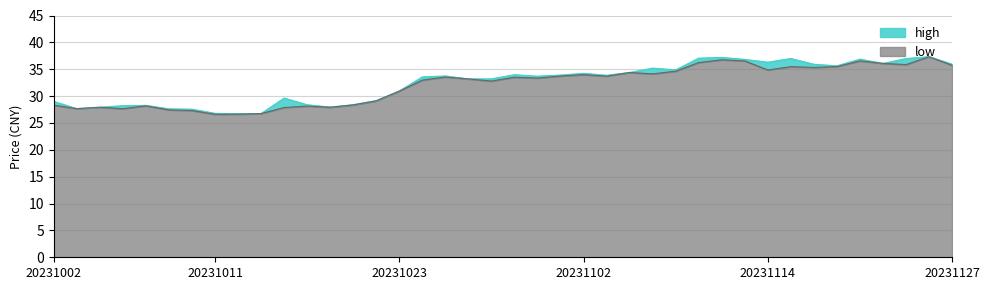

What is the sum of the high values at 20231012 and 20231106?

61.1